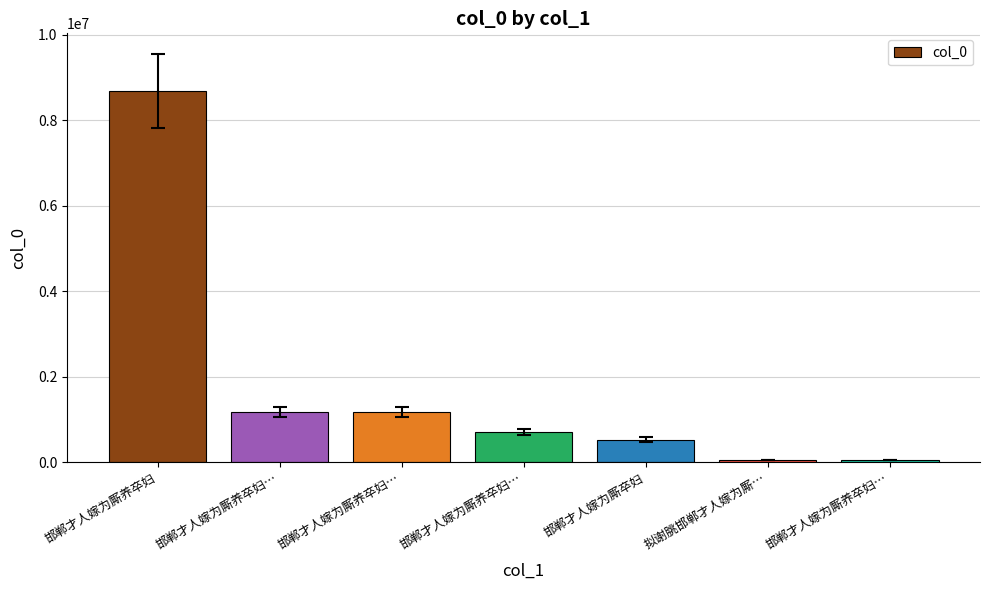

Reading left to right, transcribe all the data shown in this chart.

邯郸才人嫁为厮养卒妇=8686541	邯郸才人嫁为厮养卒妇…=1164678	邯郸才人嫁为厮养卒妇…=1164676	邯郸才人嫁为厮养卒妇…=699764	邯郸才人嫁为厮卒妇=530783	拟谢朓邯郸才人嫁为厮…=51927	邯郸才人嫁为厮养卒妇…=47489